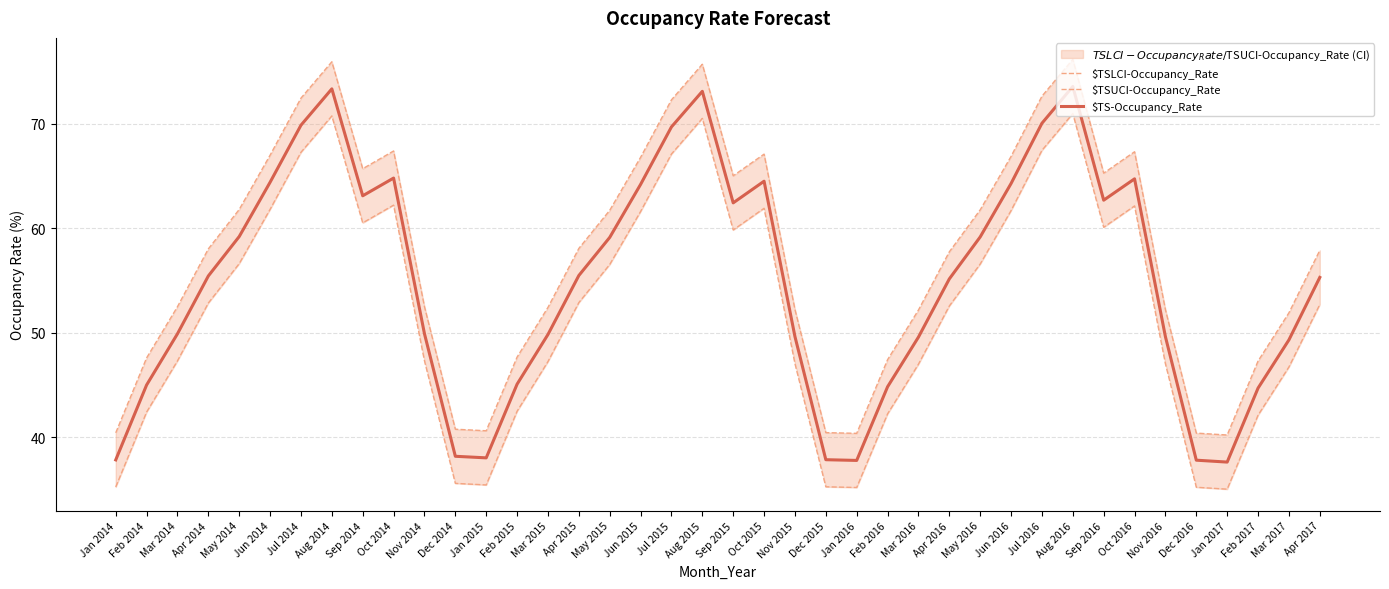

What is the label of the 17th point from the right?

Dec 2015